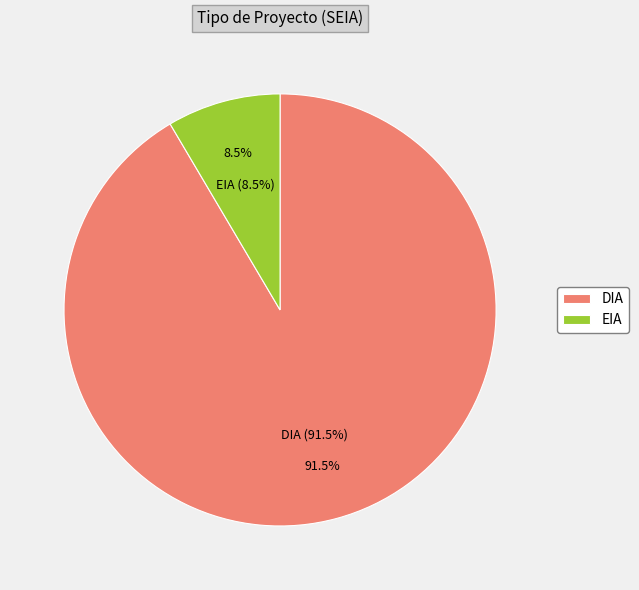

Which slice is the largest?

DIA